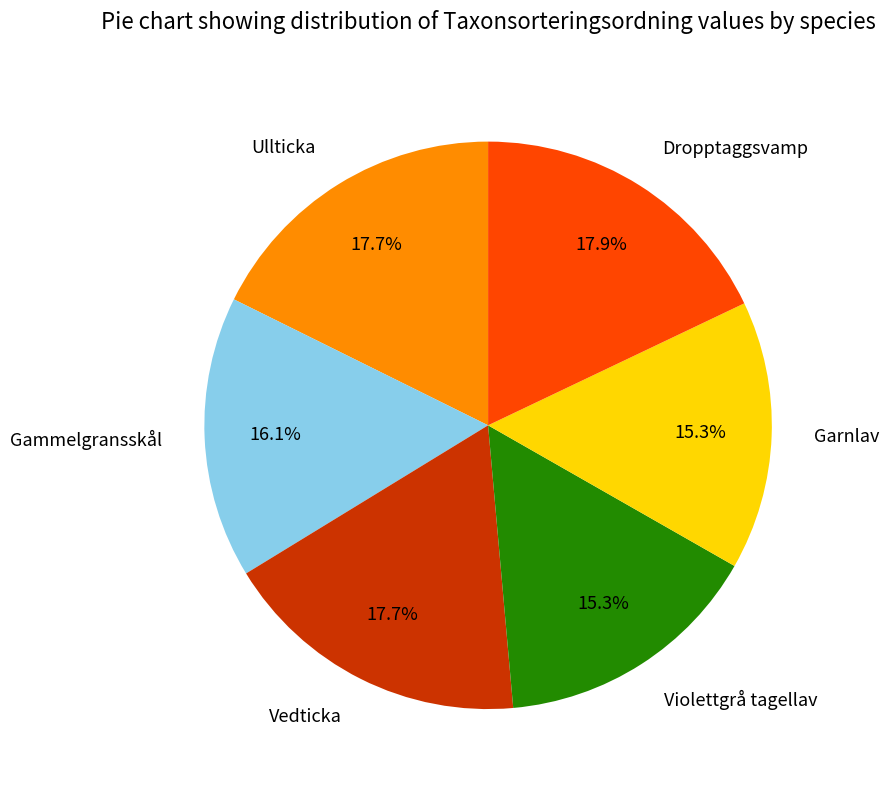

Count the number of slices in the pie.

6